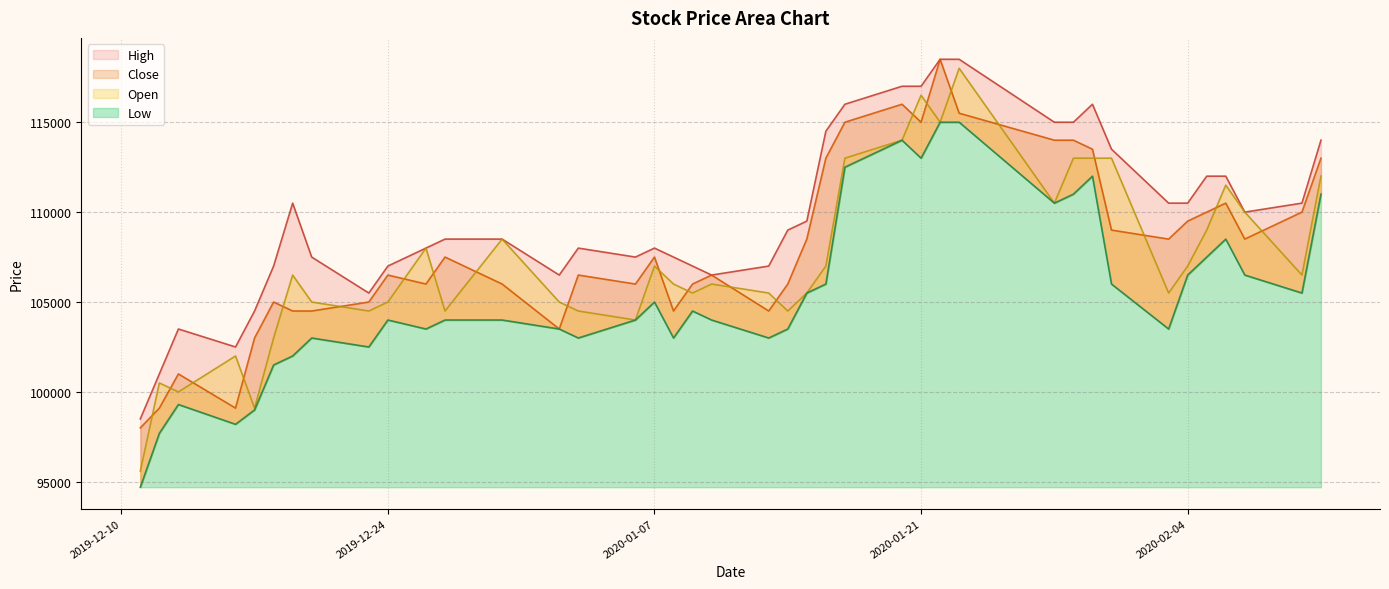

True or false: Open and High cross at least once.

False